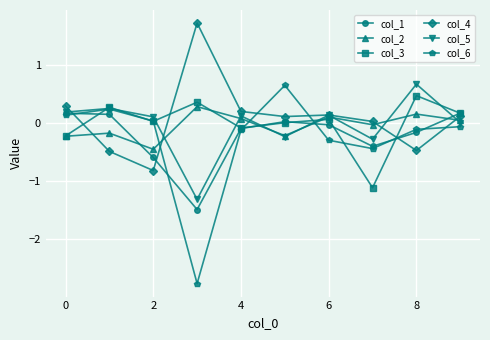

What is the minimum value for col_6?

-2.8